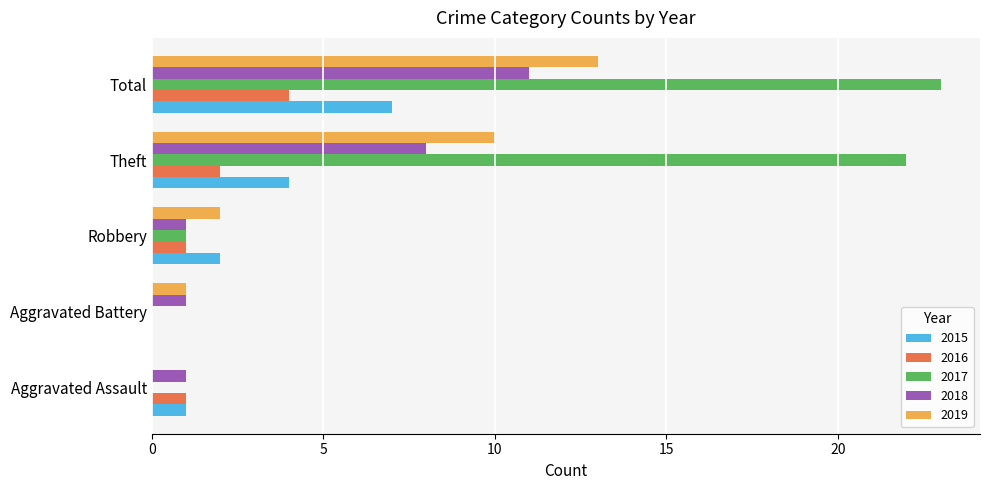

The value of 2015 at Aggravated Assault is 1. True or false?

True